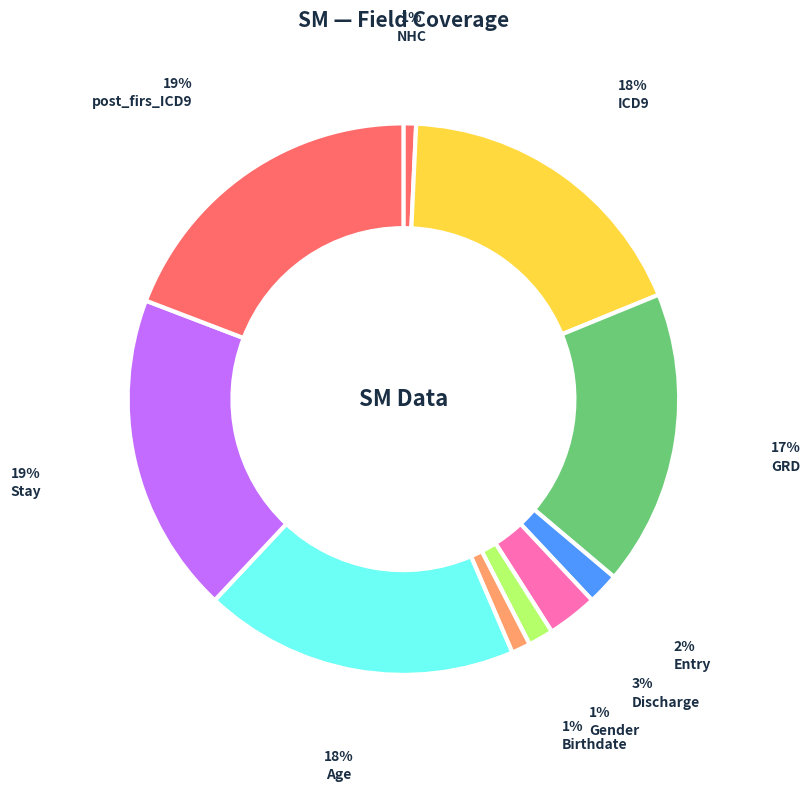

How many segments does this pie chart have?

10